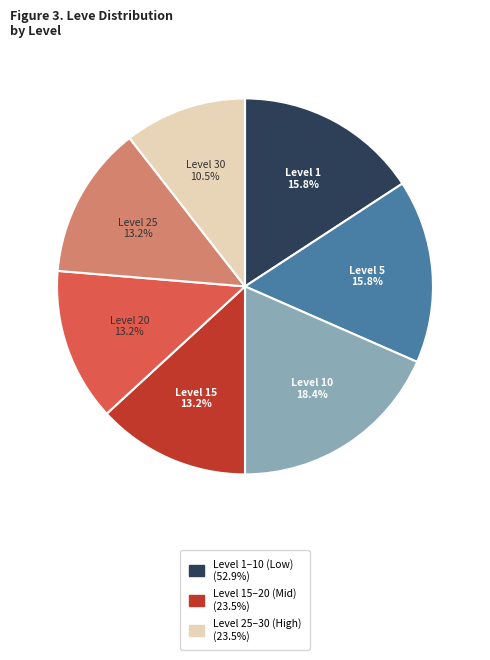

Does any single category account for the majority?

No